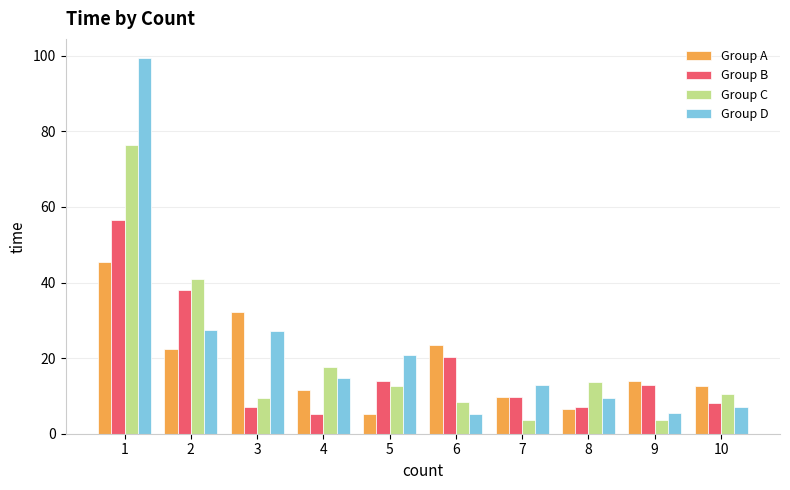

Is it true that Group C equals 3.3 at 8?

False